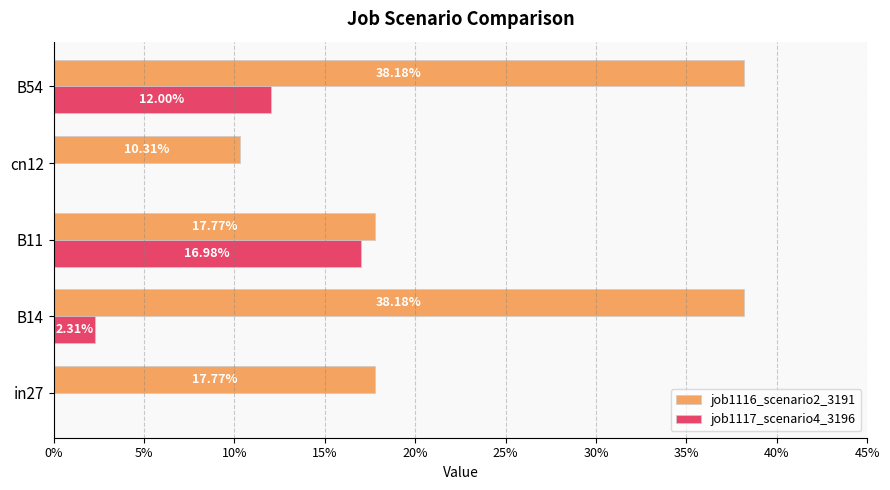

What is the difference between the second highest and minimum values in the job1117_scenario4_3196 series?

0.1